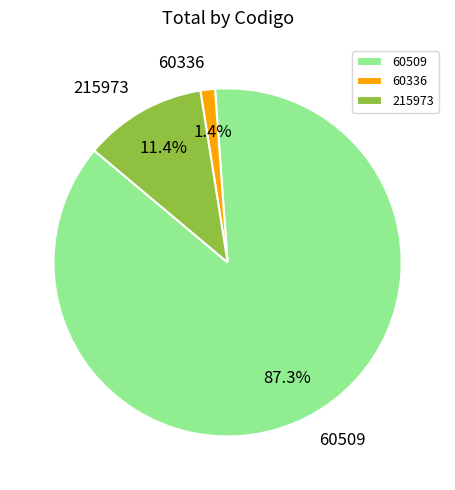

Combined, what portion of the pie is 60509 and 60336?

88.6%